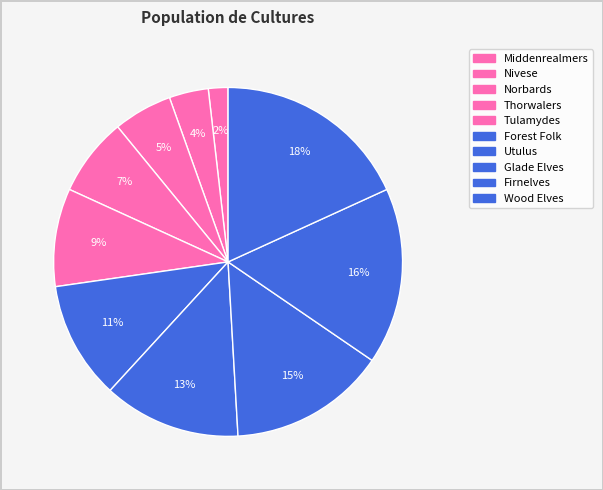

The Norbards slice represents 18% of the pie. True or false?

False